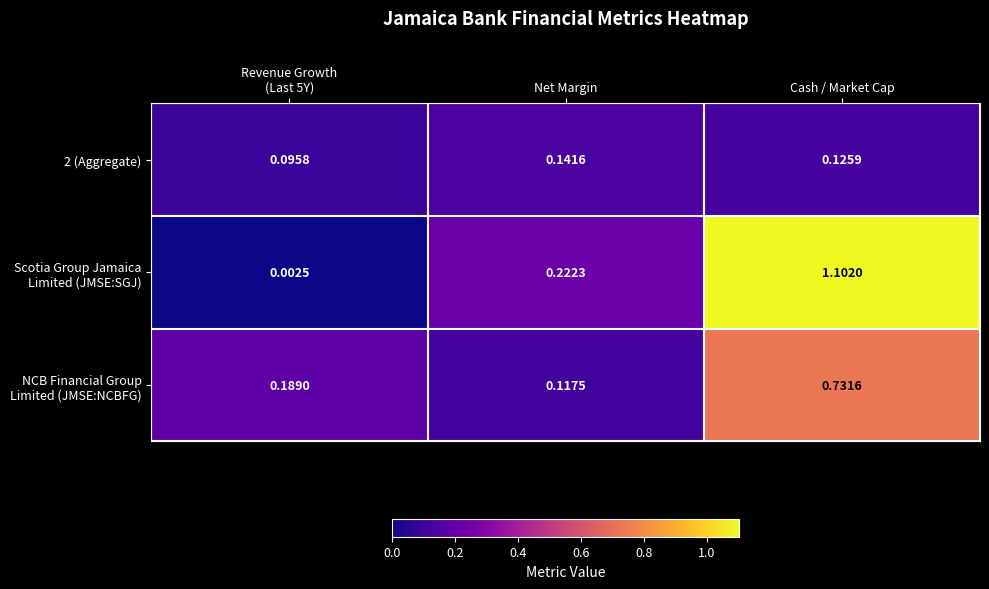

At which category is the sum across all series the highest?

Cash / Market Cap